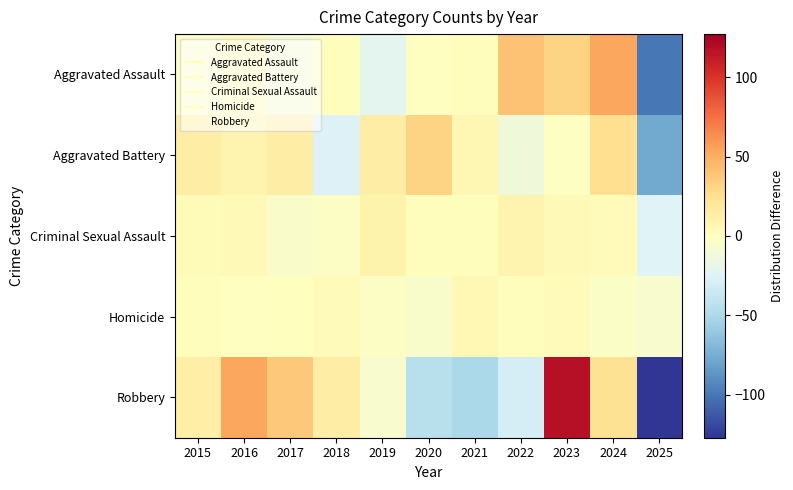

Reading right to left, transcribe all the data shown in this chart.

Aggravated Assault: 2025=-99.5	2024=53.5	2023=31.5	2022=40.5	2021=1.5	2020=-0.5	2019=-21.5	2018=1.5	2017=-8.5	2016=4.5	2015=-3.5
Aggravated Battery: 2025=-77.3	2024=25.7	2023=-1.3	2022=-12.3	2021=6.7	2020=31.7	2019=14.7	2018=-26.3	2017=14.7	2016=8.7	2015=14.7
Criminal Sexual Assault: 2025=-24.9	2024=2.1	2023=4.1	2022=8.1	2021=1.1	2020=1.1	2019=9.1	2018=-2.9	2017=-4.9	2016=4.1	2015=3.1
Homicide: 2025=-6.1	2024=-3.1	2023=2.9	2022=1.9	2021=5.9	2020=-5.1	2019=-2.1	2018=2.9	2017=0.9	2016=-0.1	2015=1.9
Robbery: 2025=-127.1	2024=22.9	2023=117.9	2022=-30.1	2021=-50.1	2020=-44.1	2019=-6.1	2018=13.9	2017=36.9	2016=52.9	2015=12.9